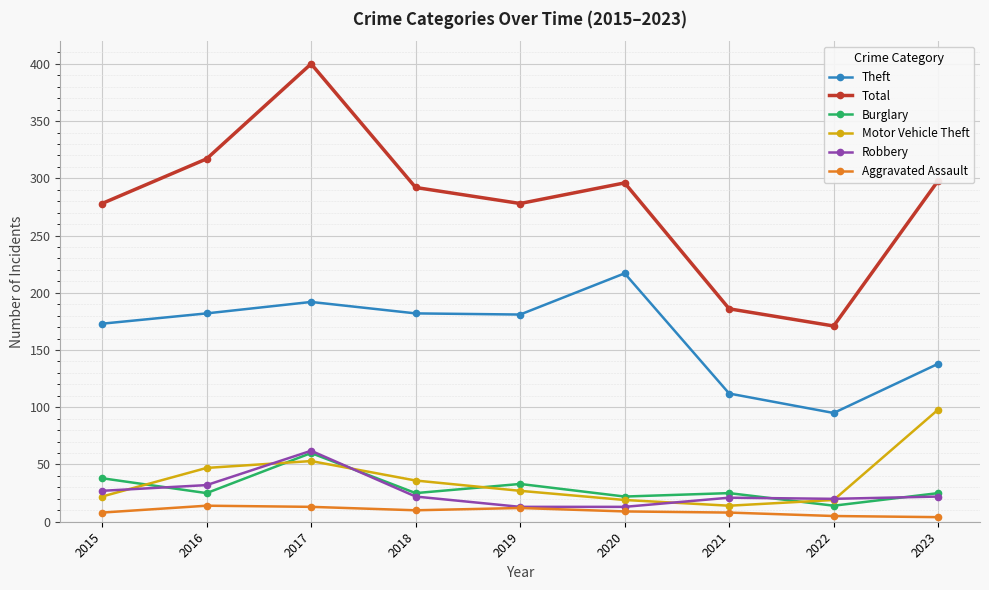

At which label does Motor Vehicle Theft reach its peak?

2023